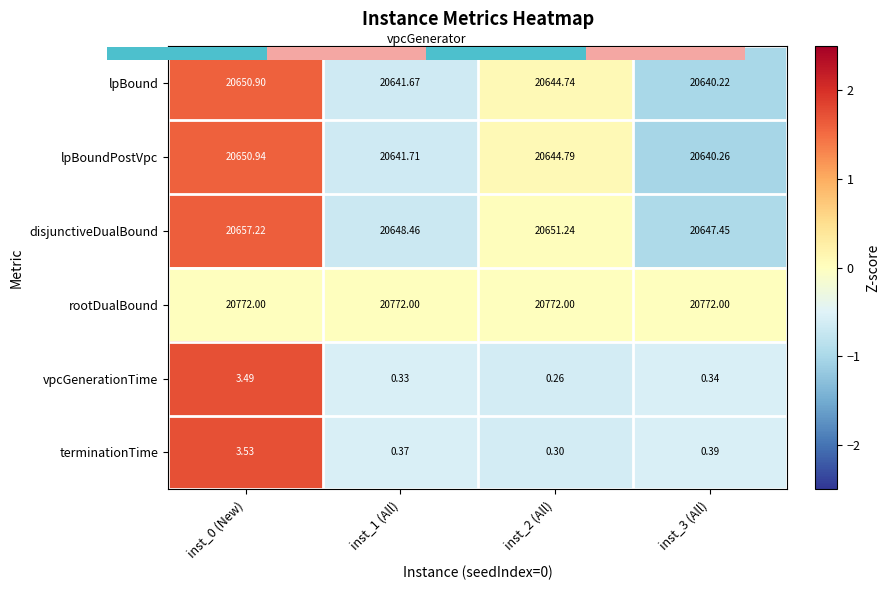

Is the value of vpcGenerationTime at inst_2 (All) greater than the value of lpBoundPostVpc at inst_3 (All)?

Yes